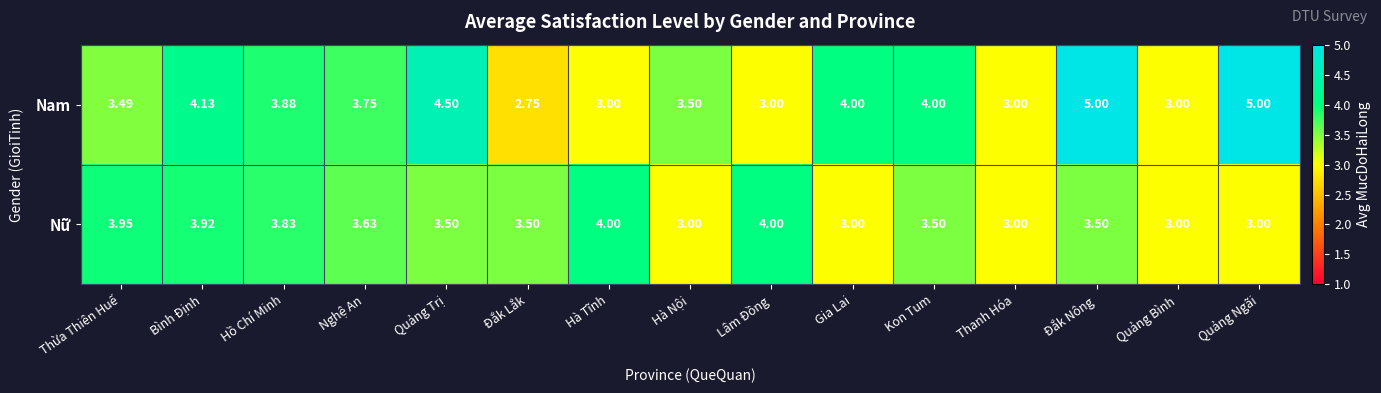

Rank the series by their maximum value, from lowest to highest.

Nữ, Nam